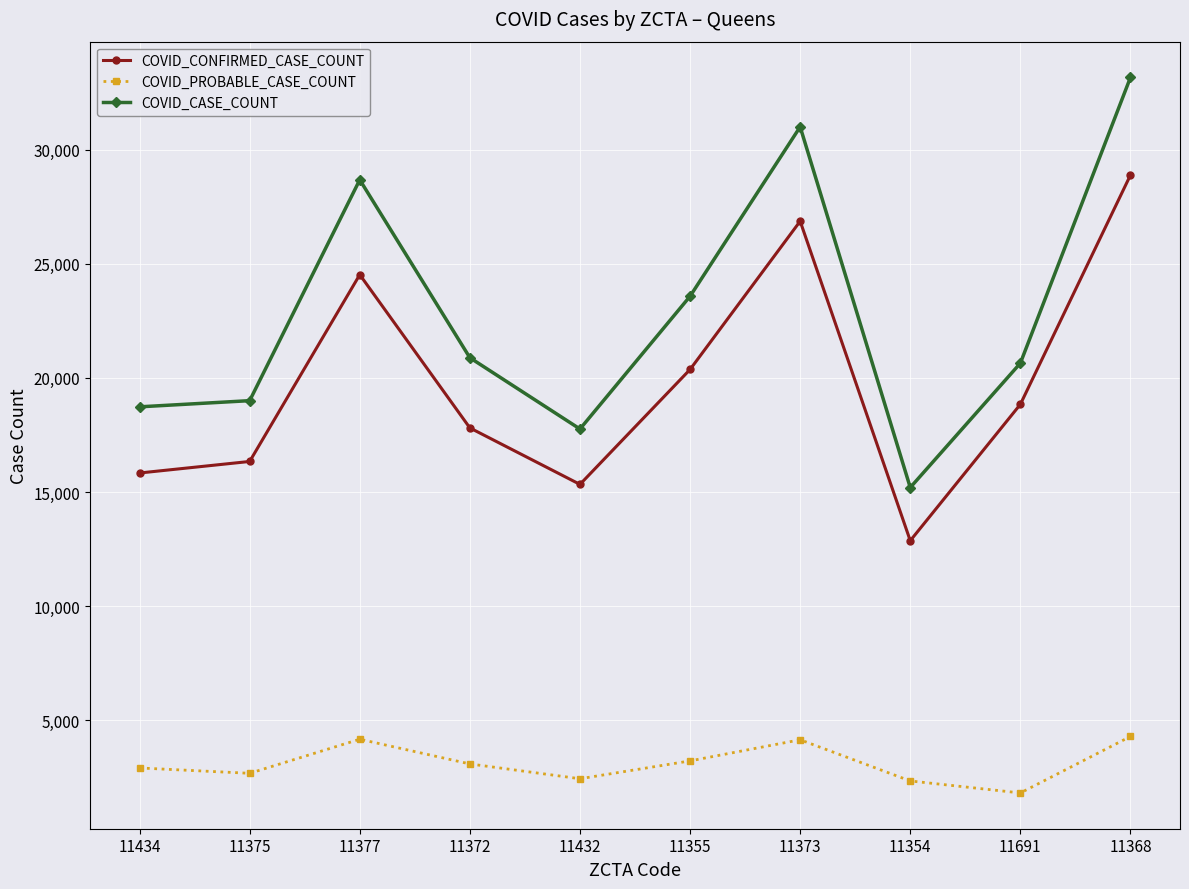

At which label does COVID_PROBABLE_CASE_COUNT first exceed 3077?

11377